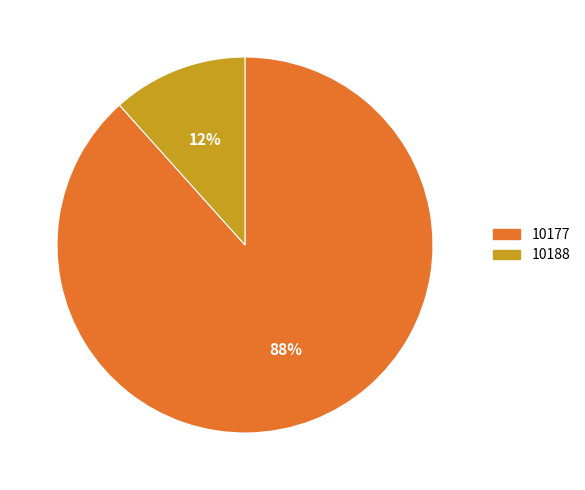

Between 10177 and 10188, which is larger?

10177